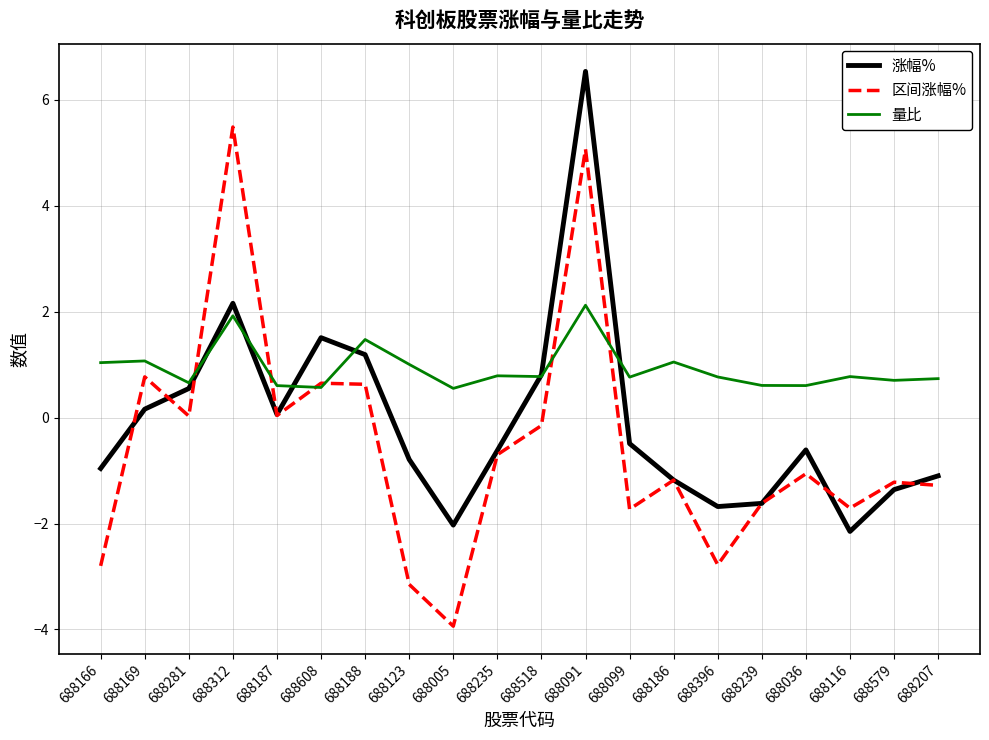

What is the difference between the 量比 values at 688169 and 688235?

0.3